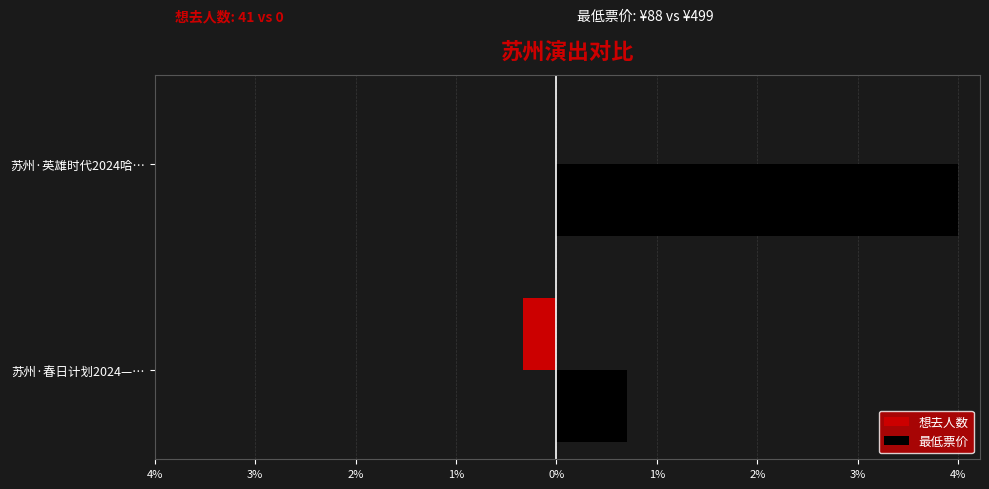

What are all the series names shown in the legend?

想去人数, 最低票价